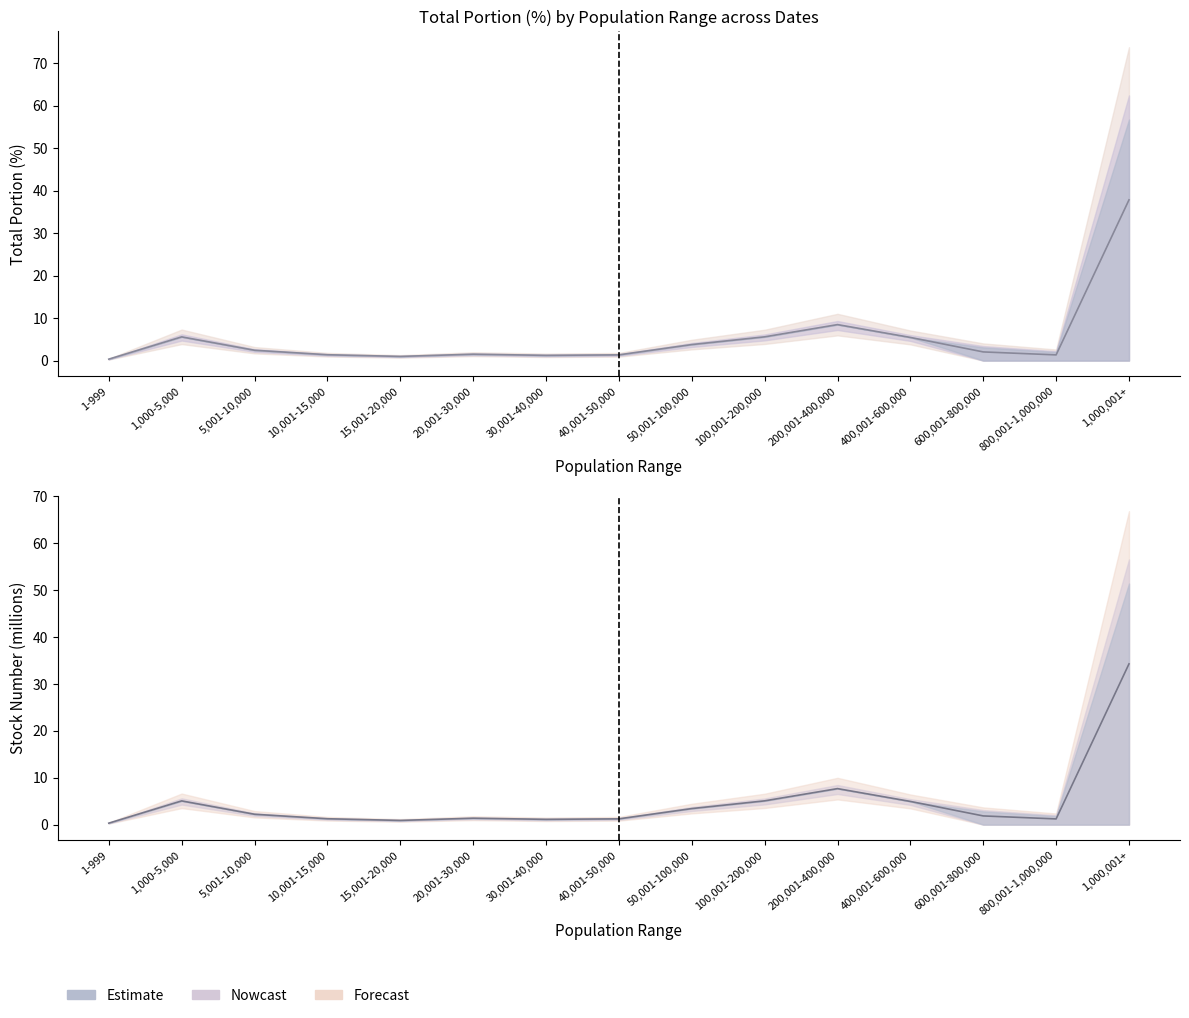

Where is the first local minimum for 20170603_total_portion?

15,001-20,000